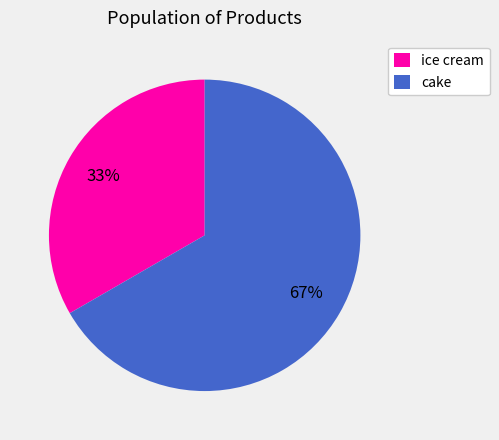

Is there a majority slice in this chart?

Yes